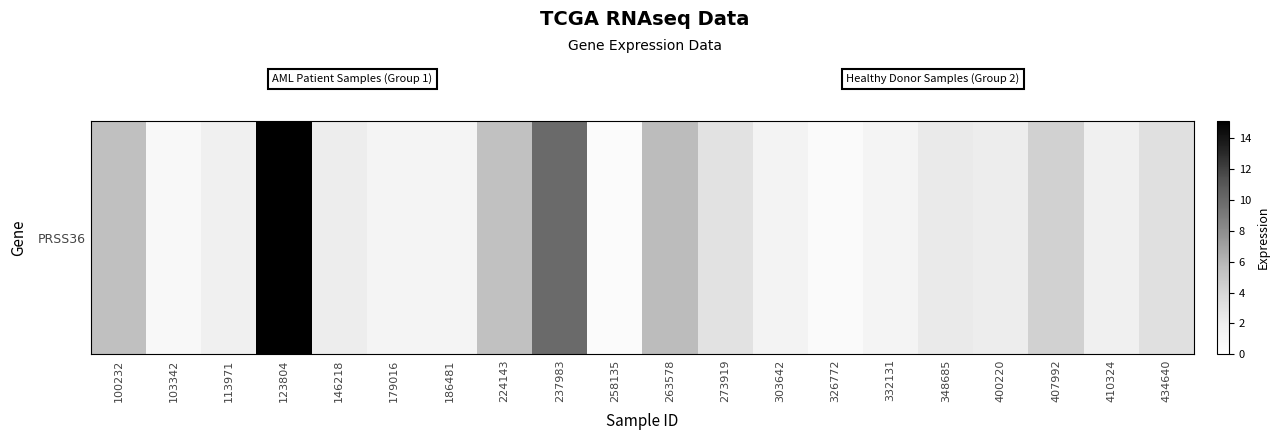

Reading right to left, transcribe all the data shown in this chart.

3.2	1.9	4.3	2.1	2.3	1.4	0.6	1.5	3.1	5.7	0.5	9.9	5.3	1.4	1.4	2.2	15.1	1.8	0.8	5.4